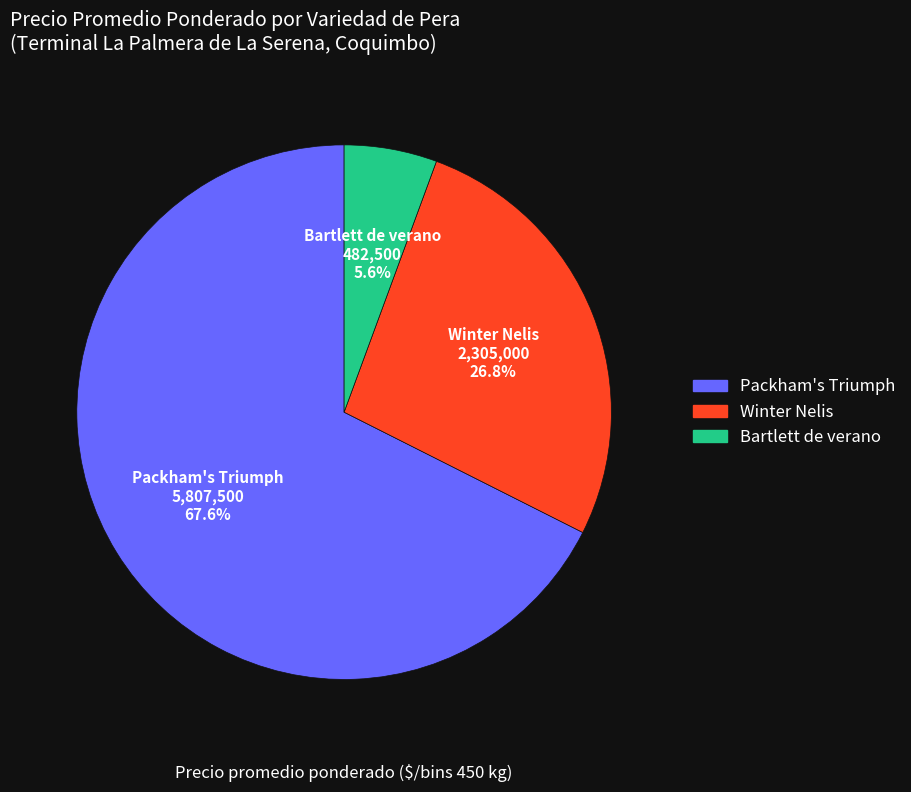

Is there a majority slice in this chart?

Yes